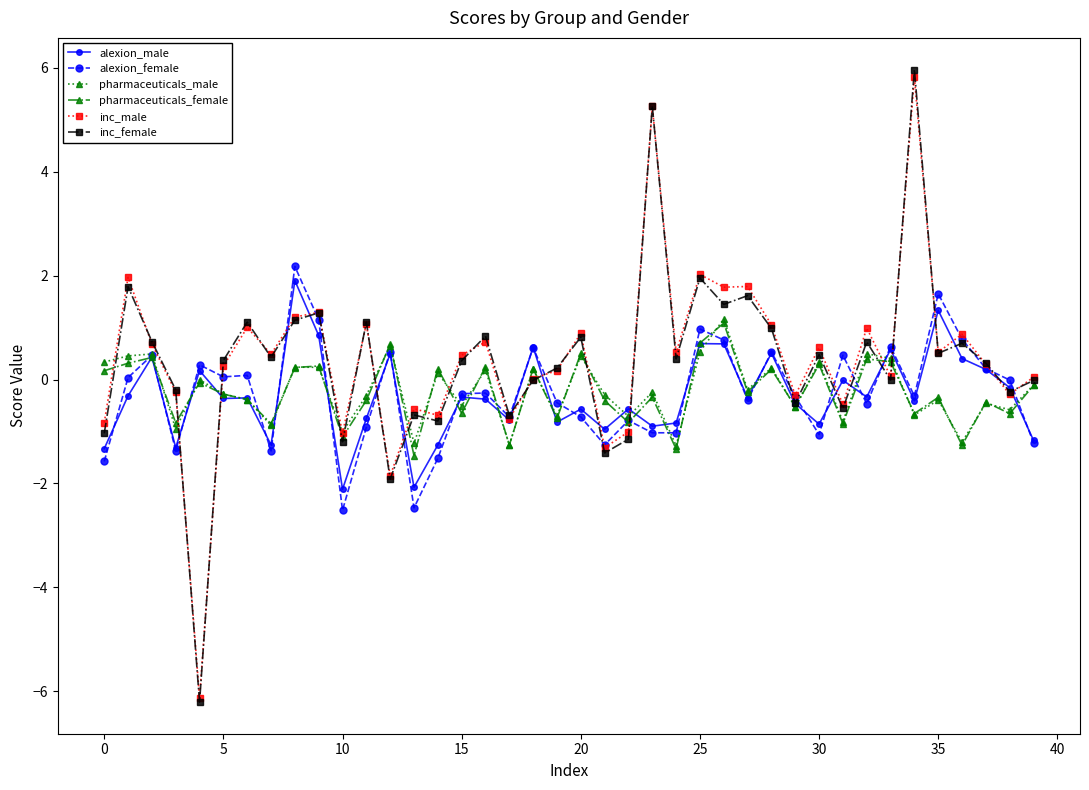

Which series has the widest spread of values?

inc_female